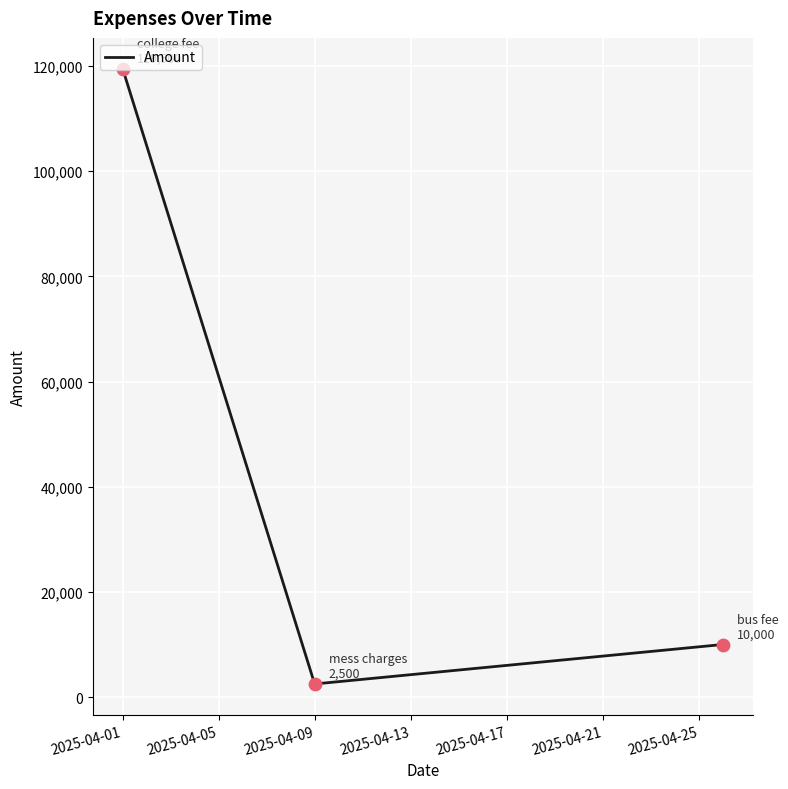

What is the difference between the maximum and minimum values?

117000